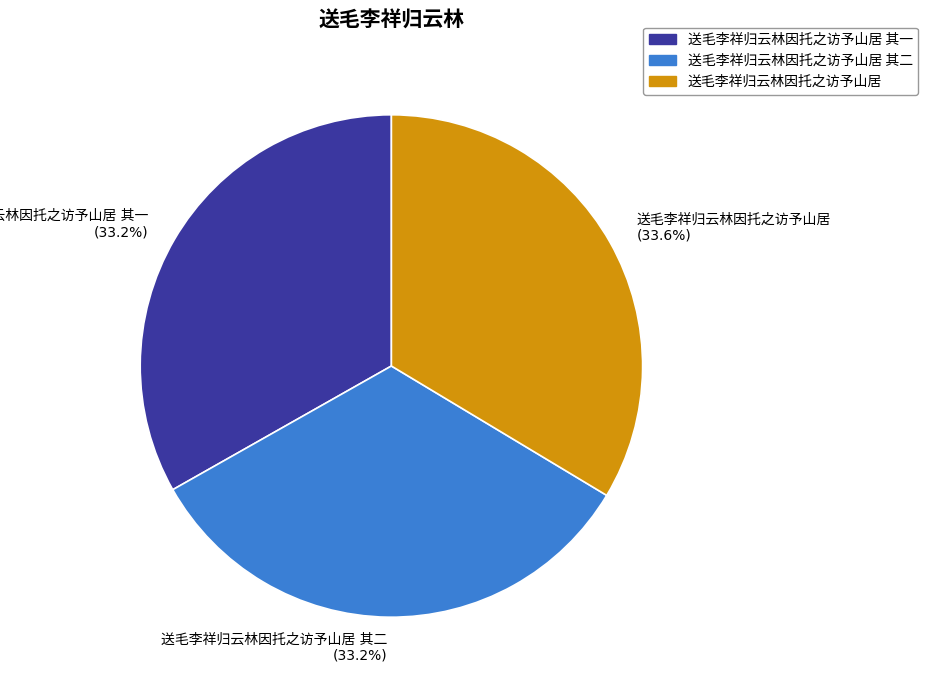

Is there any slice that represents more than half of the pie?

No